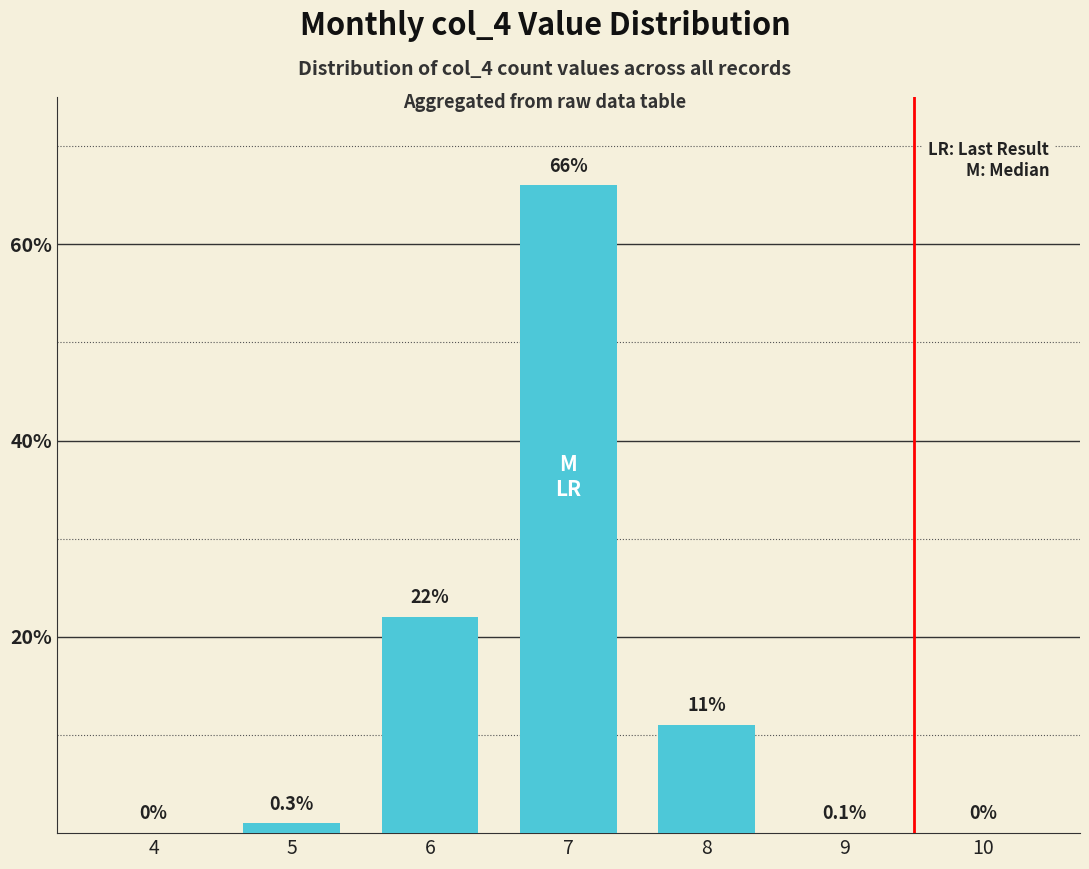

Count the number of categories in the chart.

7